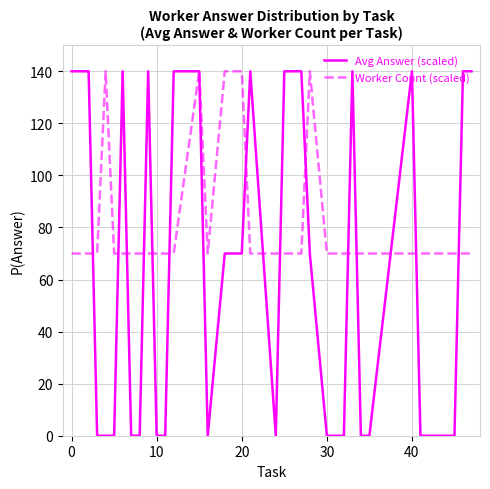

What is the maximum value for Worker Count (scaled)?

140